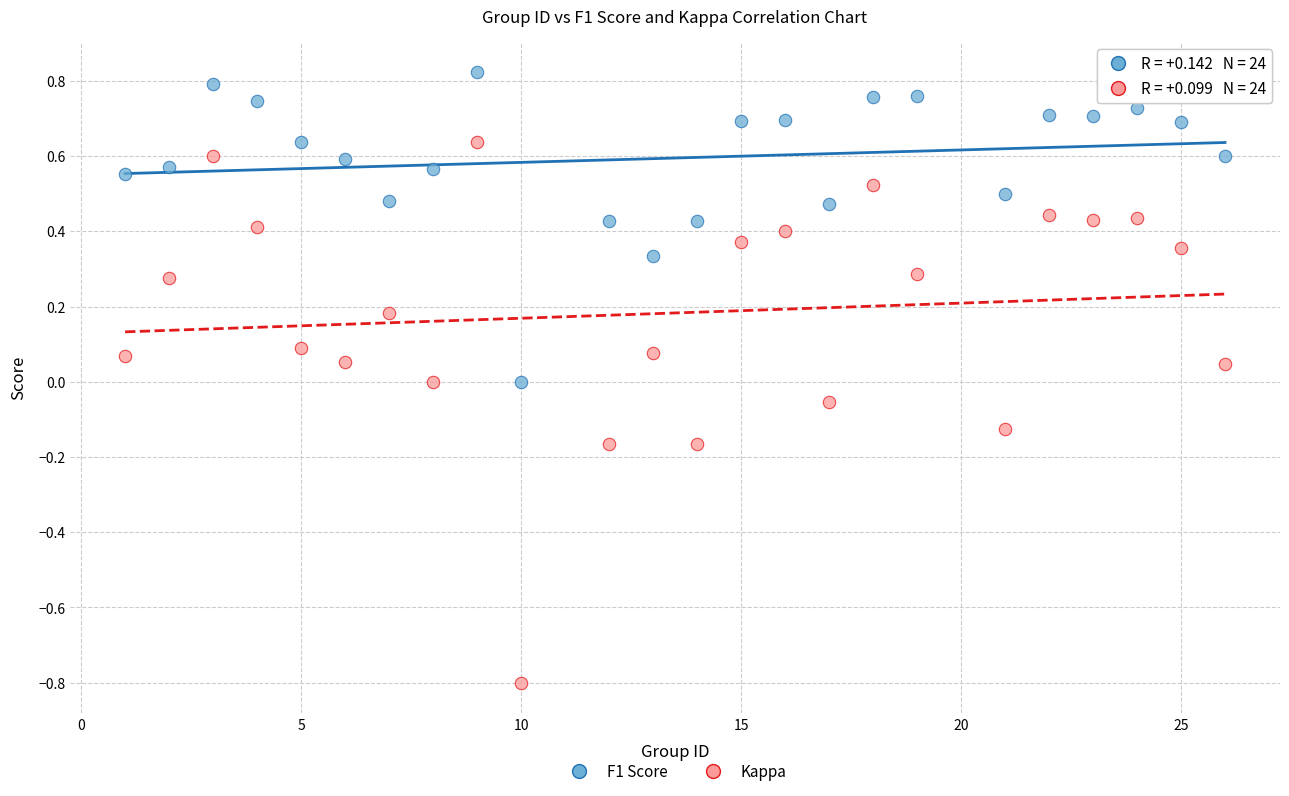

Which series reaches the minimum Y coordinate?

Kappa